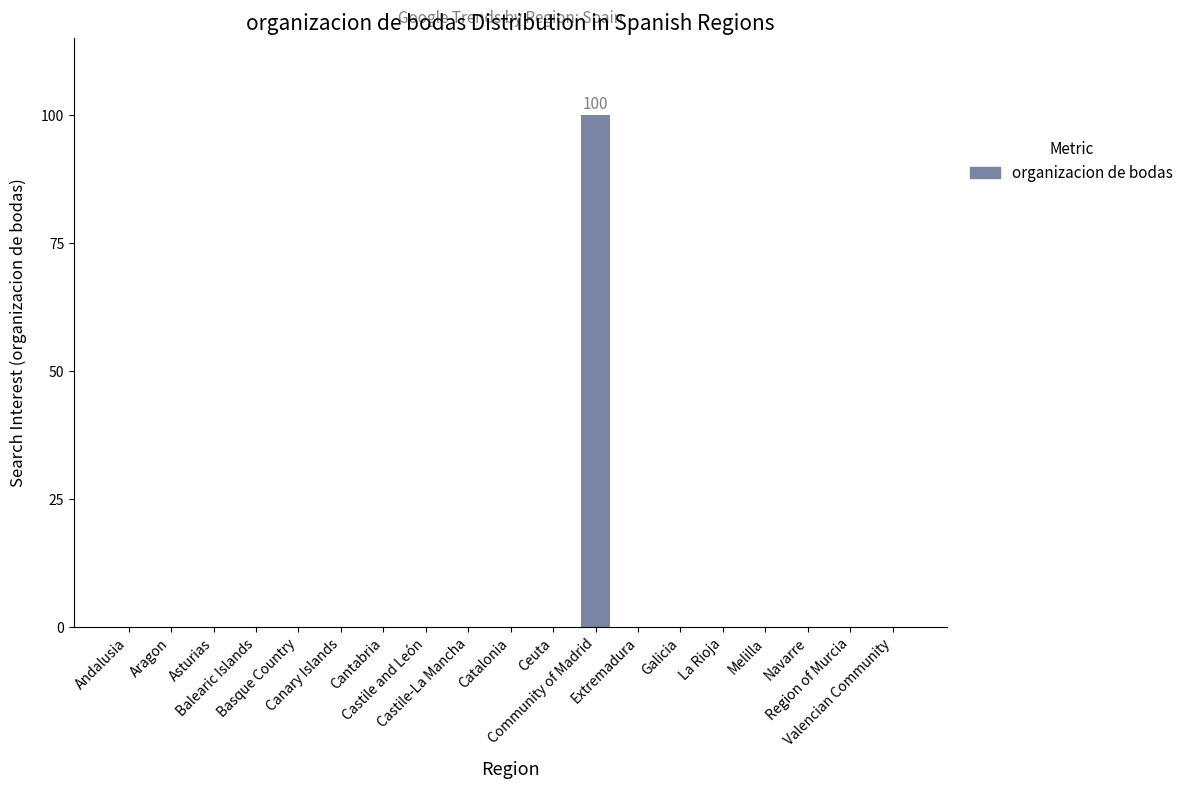

Is it true that the value at Catalonia is -63?

False